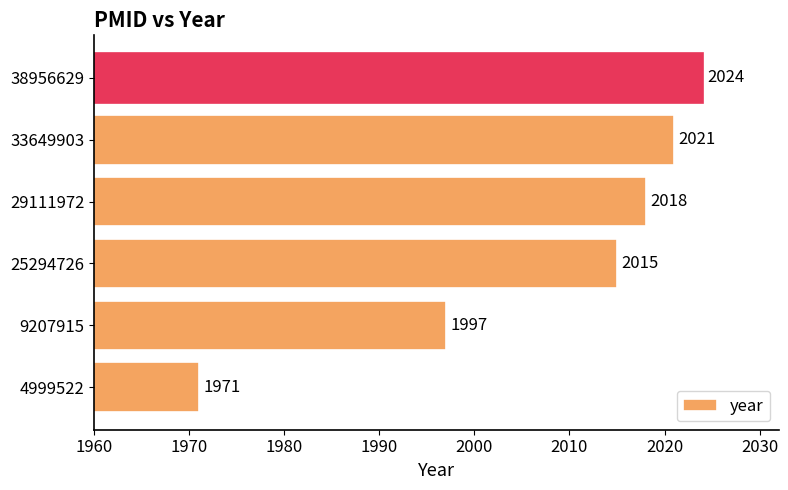

Reading top to bottom, extract all data points from this chart.

2024	2021	2018	2015	1997	1971